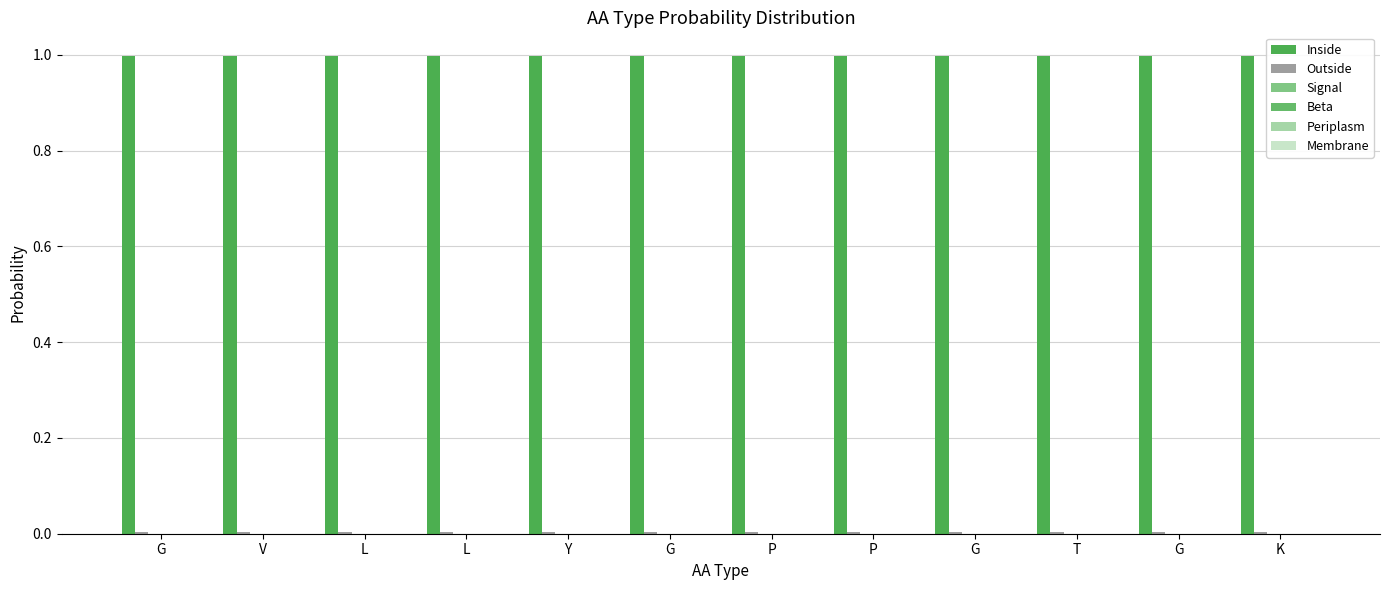

How many series are shown in this chart?

4